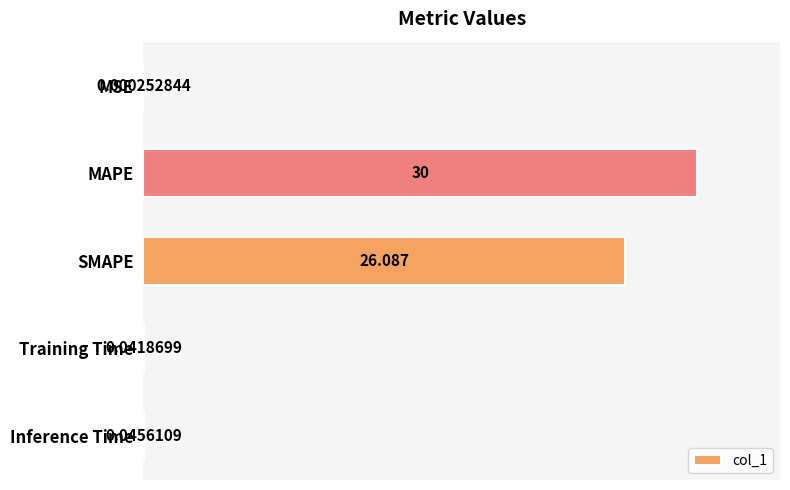

Which has a higher value, MSE or Training Time?

Training Time